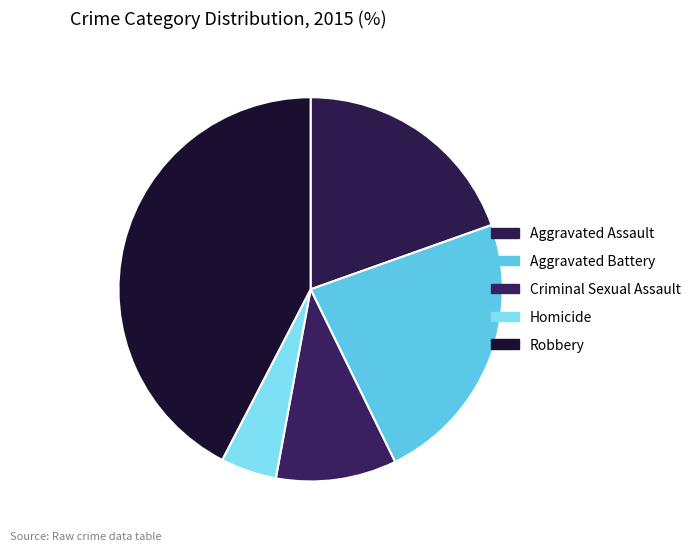

Is there any slice that represents more than half of the pie?

No